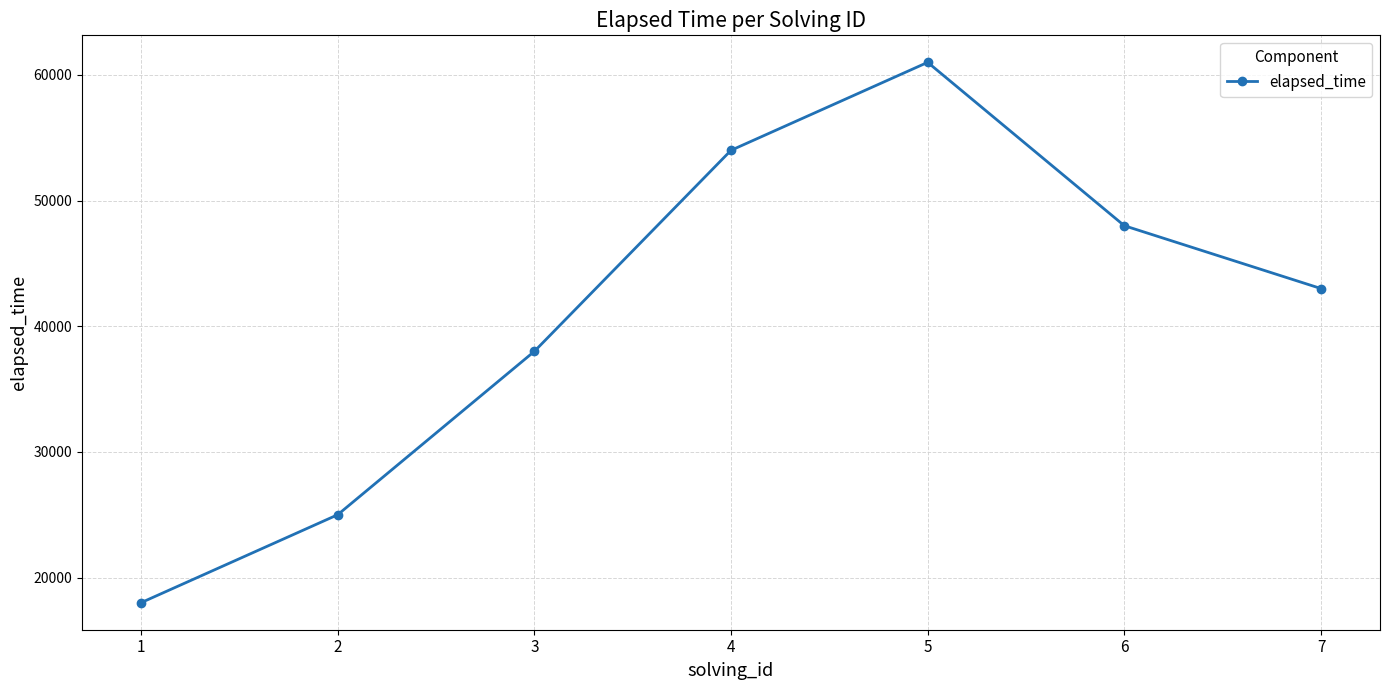

Rank the categories by value from highest to lowest.

5, 4, 6, 7, 3, 2, 1